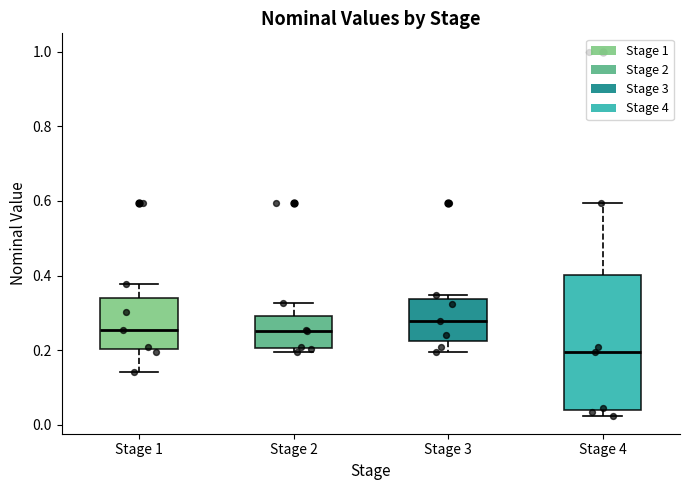

Reading left to right, read every box against the y-axis: the position of its median line, the range the box covers, and the ends of its whiskers. The values are not printed on the chart, so give them approximately, as read against the axis.

Stage 1: median 0.26, box 0.20 to 0.34, whiskers 0.14 to 0.38
Stage 2: median 0.26, box 0.20 to 0.30, whiskers 0.20 (just below the box's lower edge) to 0.32
Stage 3: median 0.28, box 0.22 to 0.34, whiskers 0.20 to 0.34 (just above the box's upper edge)
Stage 4: median 0.20, box 0.04 to 0.40, whiskers 0.02 to 0.60